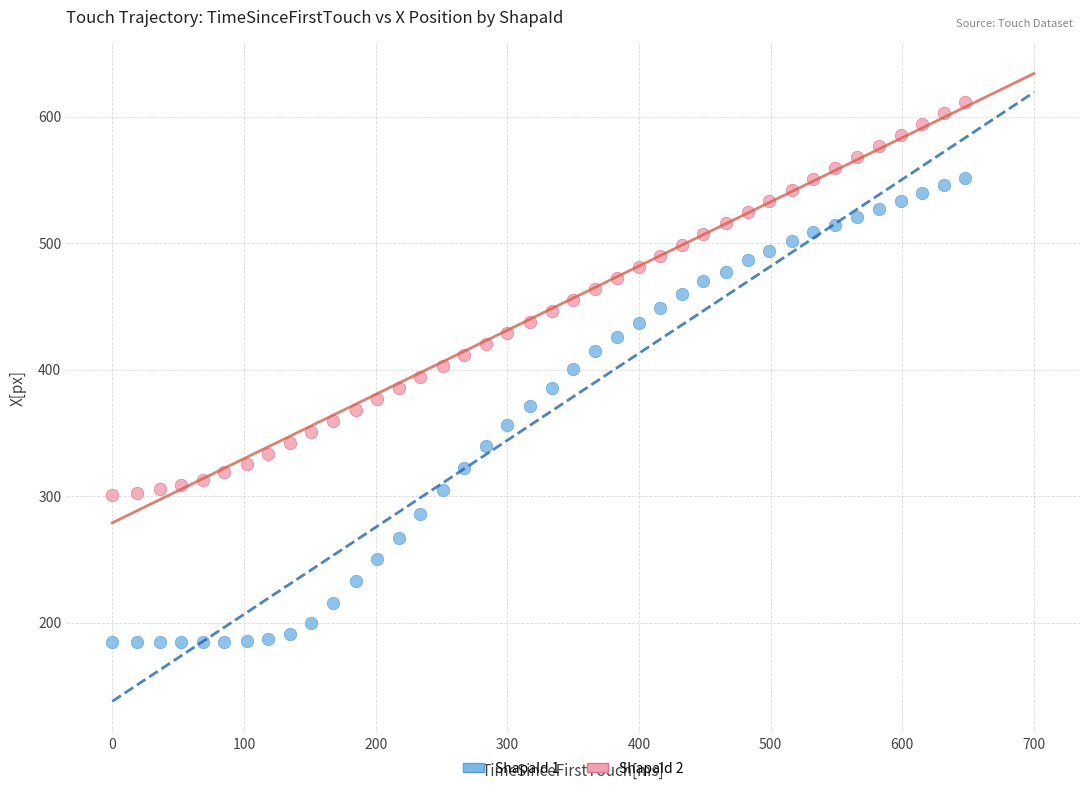

Across all data points, what is the range of Y values (max minus min)?

426.5